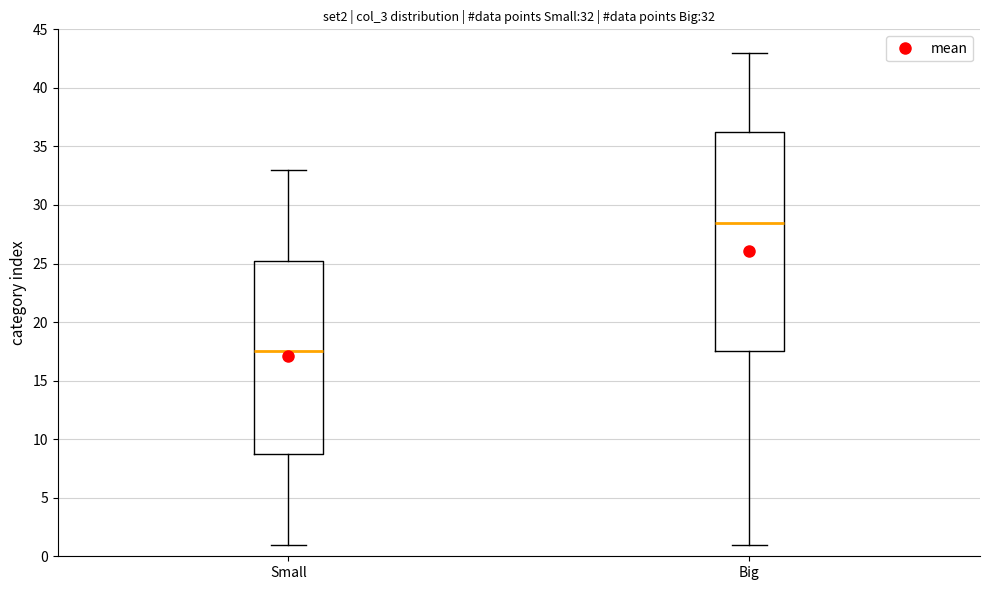

Which box has the highest median line?

Big